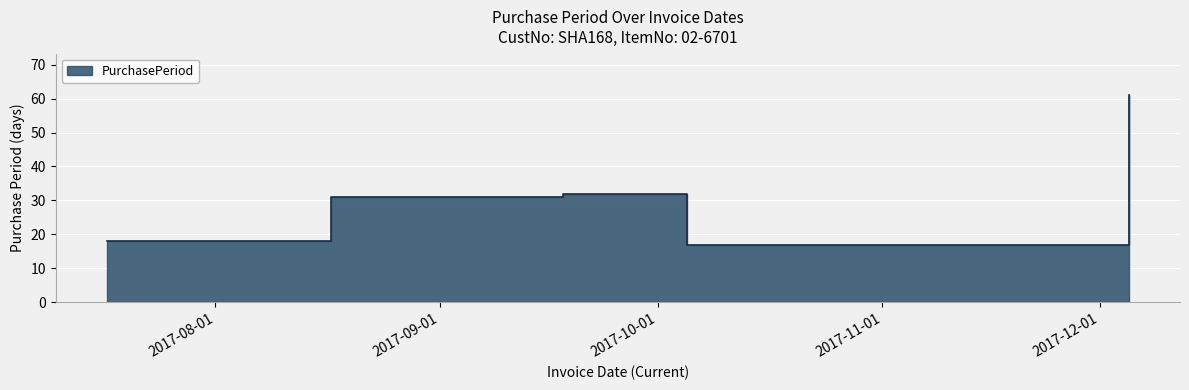

What is the difference between the second highest and minimum values?

15